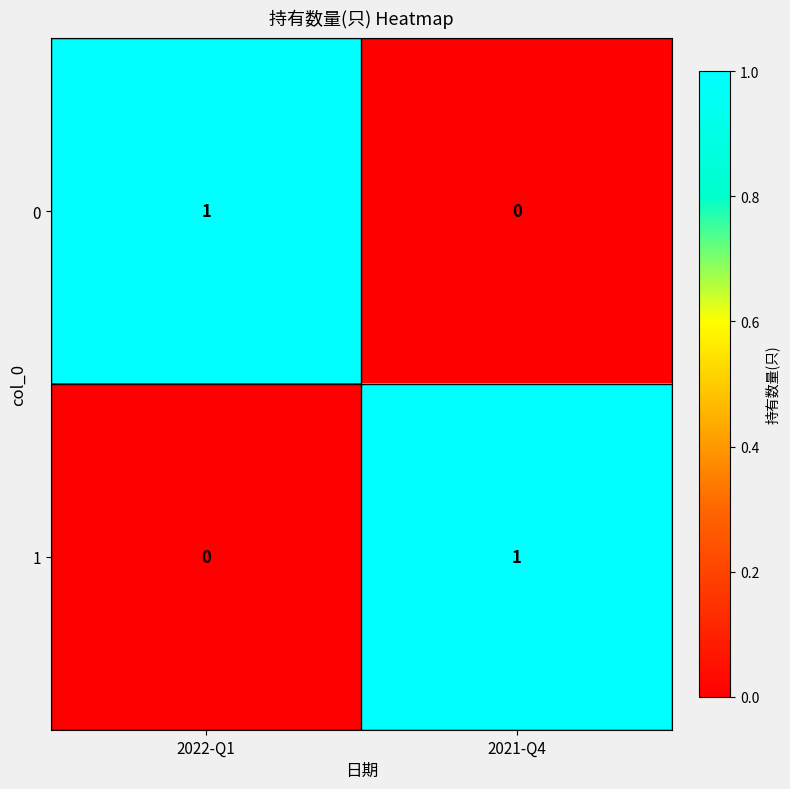

The value of 1 at 2022-Q1 is 0. True or false?

True